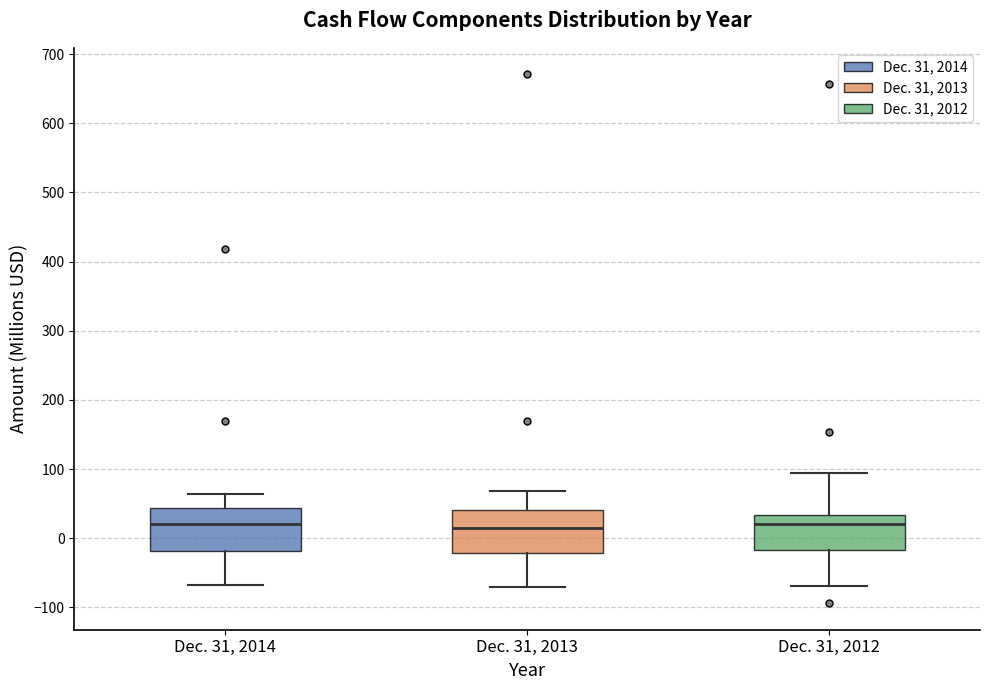

Reading left to right, read every box against the y-axis: the position of its median line, the range the box covers, and the ends of its whiskers. The values are not printed on the chart, so give them approximately, as read against the axis.

Dec. 31, 2014: median 20, box -20 to 40, whiskers -70 to 60
Dec. 31, 2013: median 20, box -20 to 40, whiskers -70 to 70
Dec. 31, 2012: median 20, box -20 to 30, whiskers -70 to 90